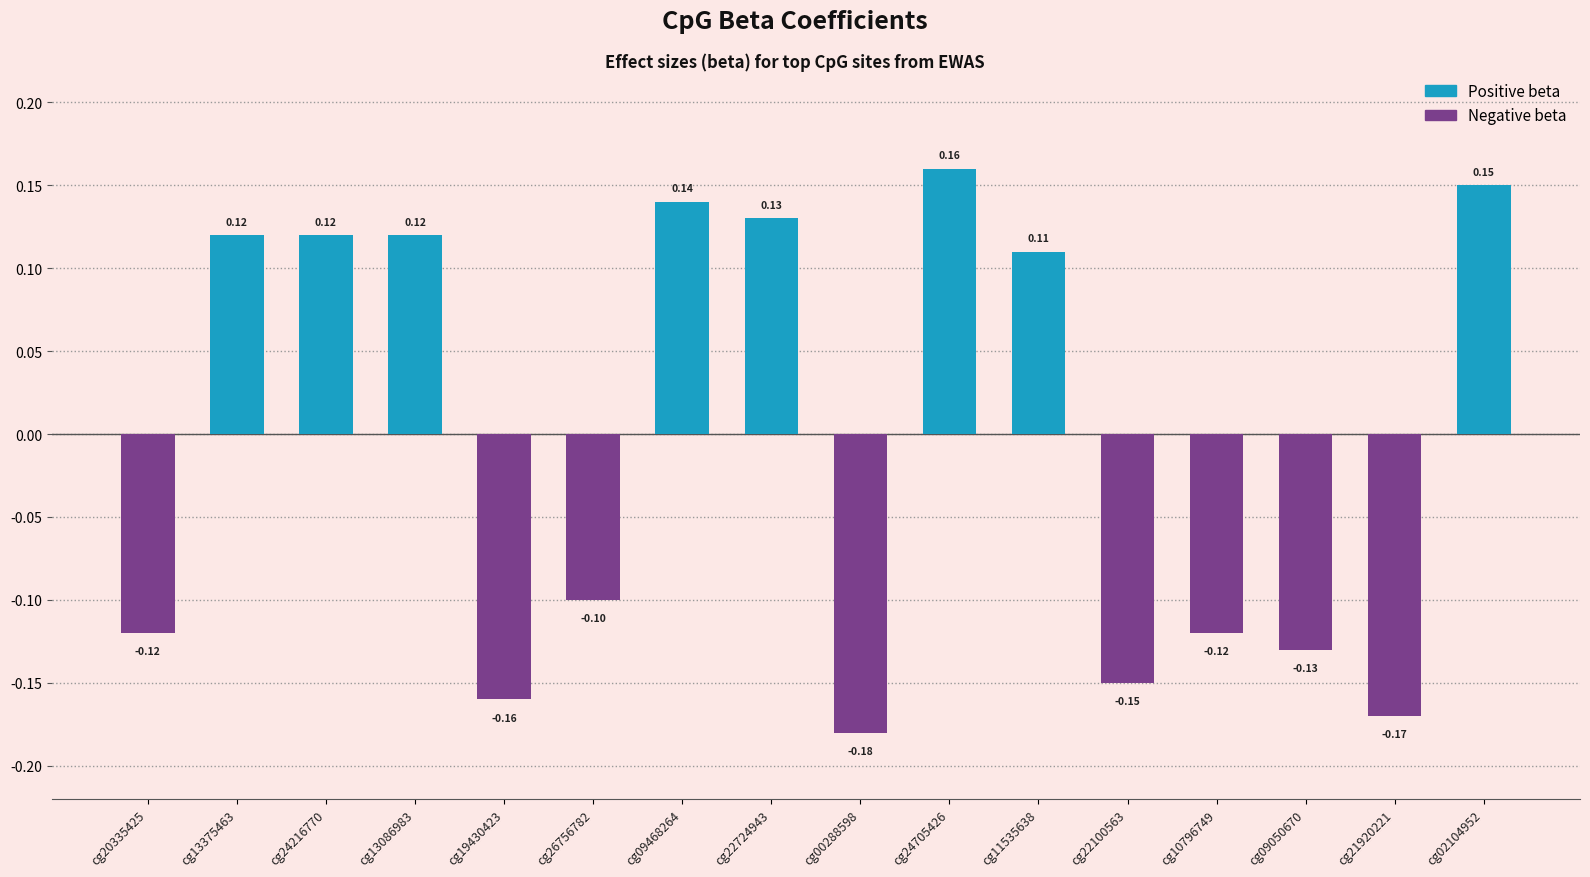

How many values are below 0?

8